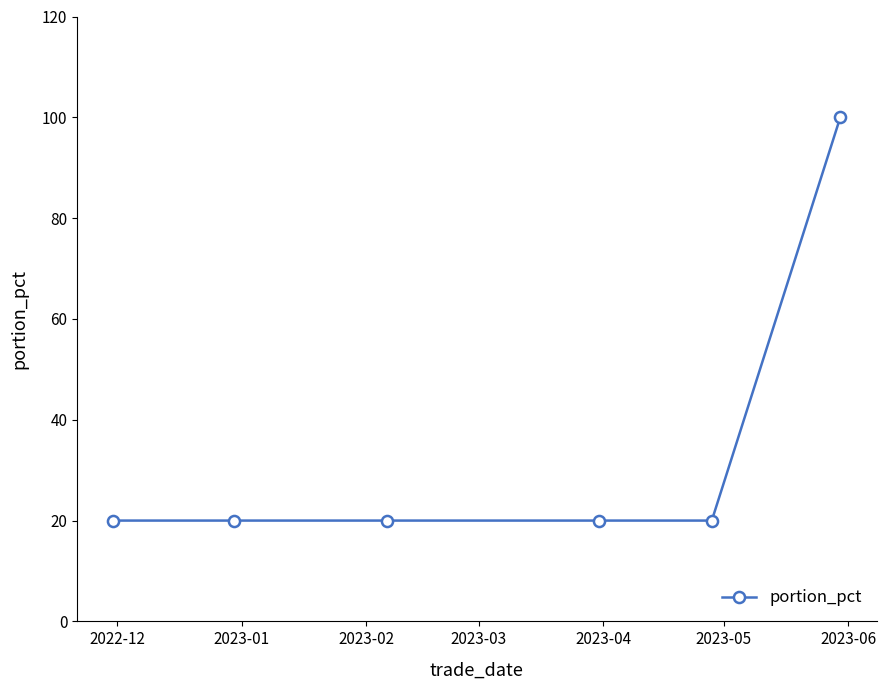

What is the difference between the maximum and minimum values?

80